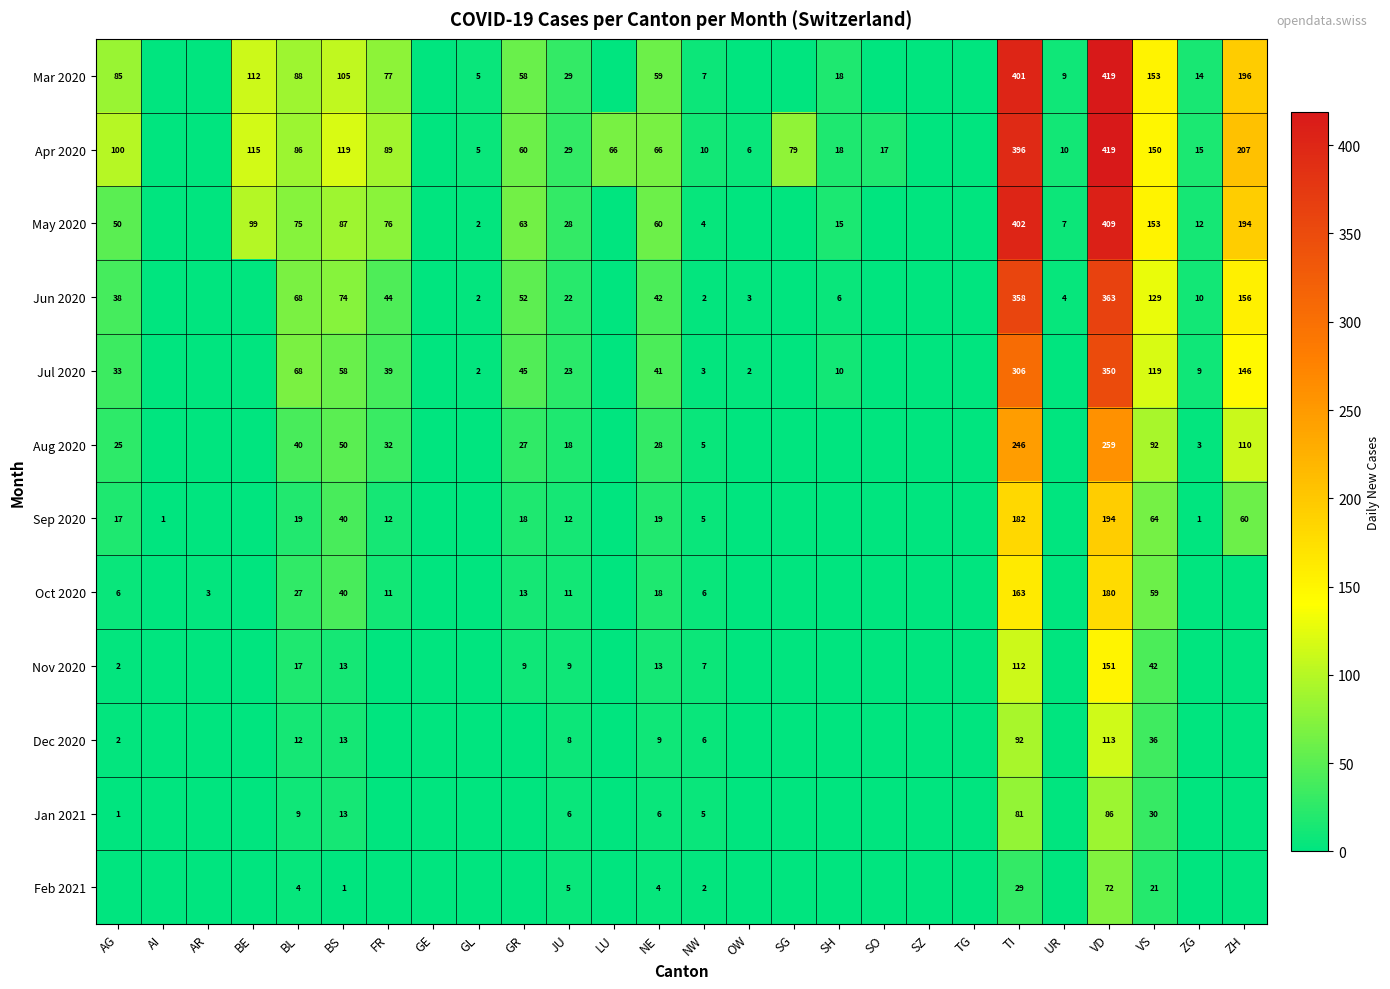

At how many categories does at least one series exceed 109?

6